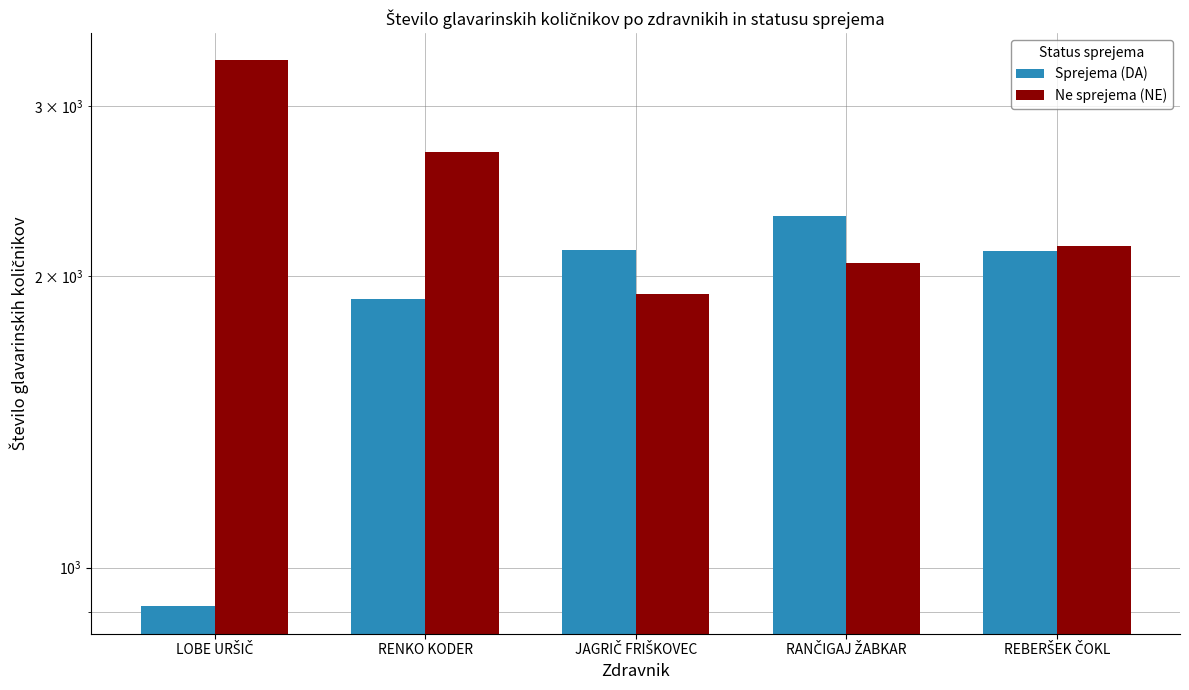

Which series has the largest total across all categories?

Ne sprejema (NE)